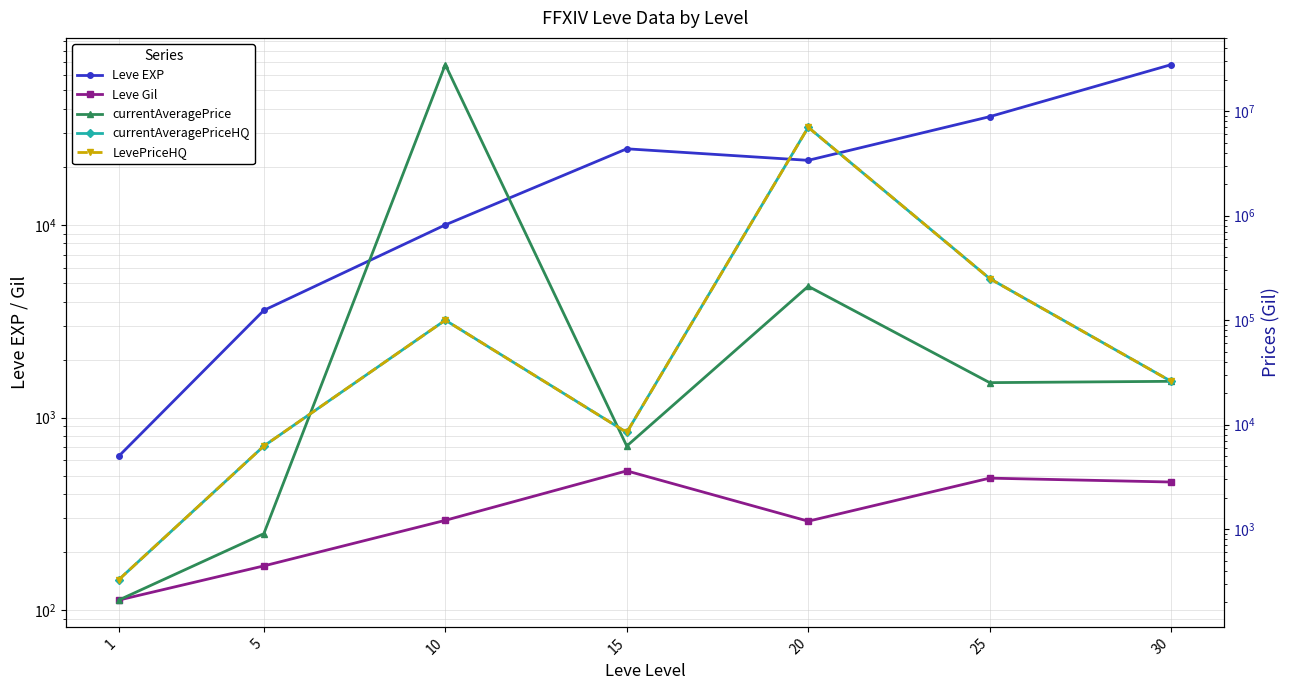

At which category does Leve Gil reach its first local peak?

15